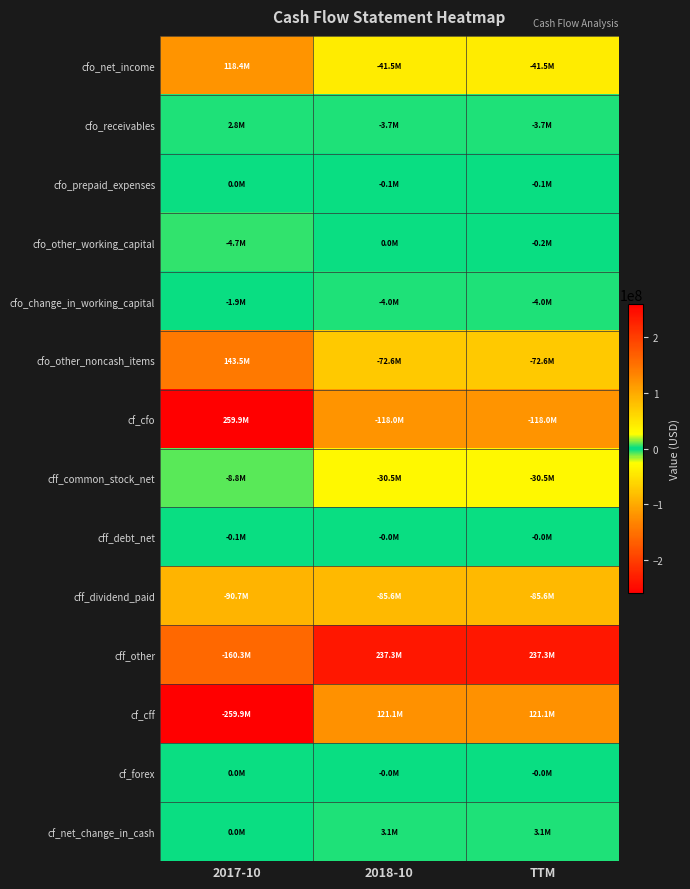

Reading left to right, transcribe all the data shown in this chart.

cfo_net_income: 2017-10=118379000	2018-10=-41475000	TTM=-41474000
cfo_receivables: 2017-10=2814000	2018-10=-3682000	TTM=-3682000
cfo_prepaid_expenses: 2017-10=1000	2018-10=-78000	TTM=-78000
cfo_other_working_capital: 2017-10=-4746000	2018-10=0	TTM=-191000
cfo_change_in_working_capital: 2017-10=-1931000	2018-10=-3950000	TTM=-3951000
cfo_other_noncash_items: 2017-10=143499000	2018-10=-72575000	TTM=-72575000
cf_cfo: 2017-10=259947000	2018-10=-118000000	TTM=-118000000
cff_common_stock_net: 2017-10=-8823000	2018-10=-30471000	TTM=-30471000
cff_debt_net: 2017-10=-92000	2018-10=-41000	TTM=-41000
cff_dividend_paid: 2017-10=-90733000	2018-10=-85631000	TTM=-85632000
cff_other: 2017-10=-160287000	2018-10=237260000	TTM=237261000
cf_cff: 2017-10=-259935000	2018-10=121117000	TTM=121117000
cf_forex: 2017-10=2000	2018-10=-3000	TTM=-3000
cf_net_change_in_cash: 2017-10=12000	2018-10=3117000	TTM=3114000